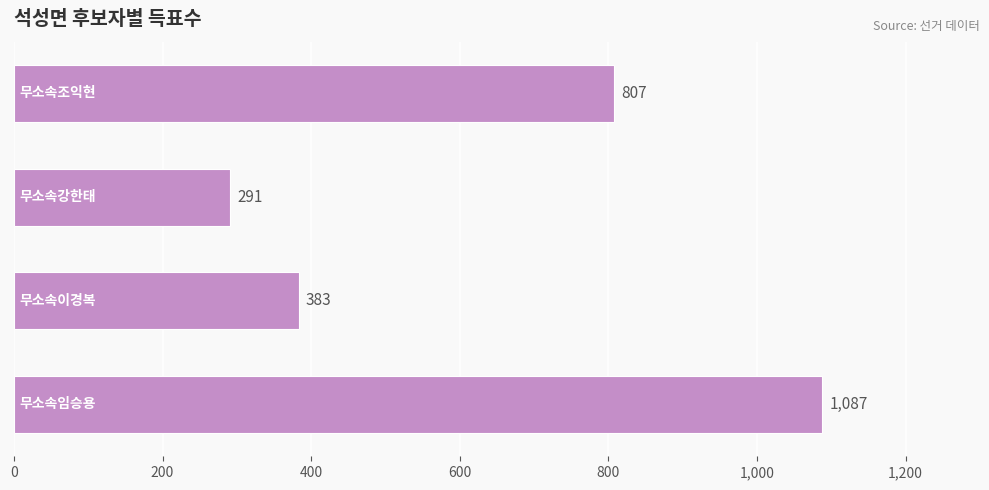

How many bars are there in total?

4